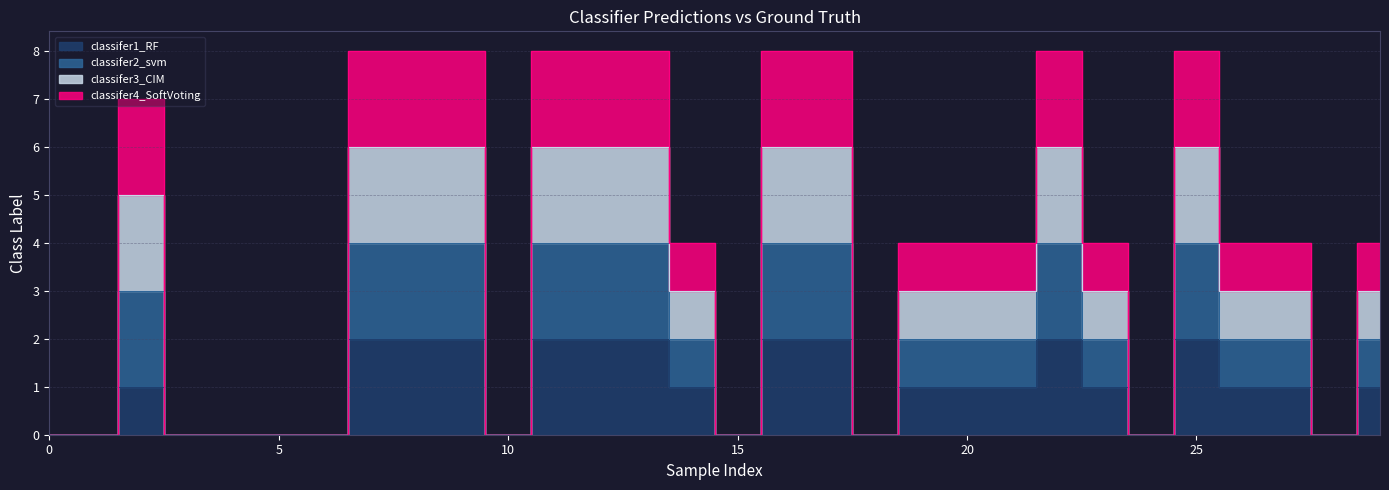

True or false: classifer4_SoftVoting and classifer1_RF intersect in this chart.

False